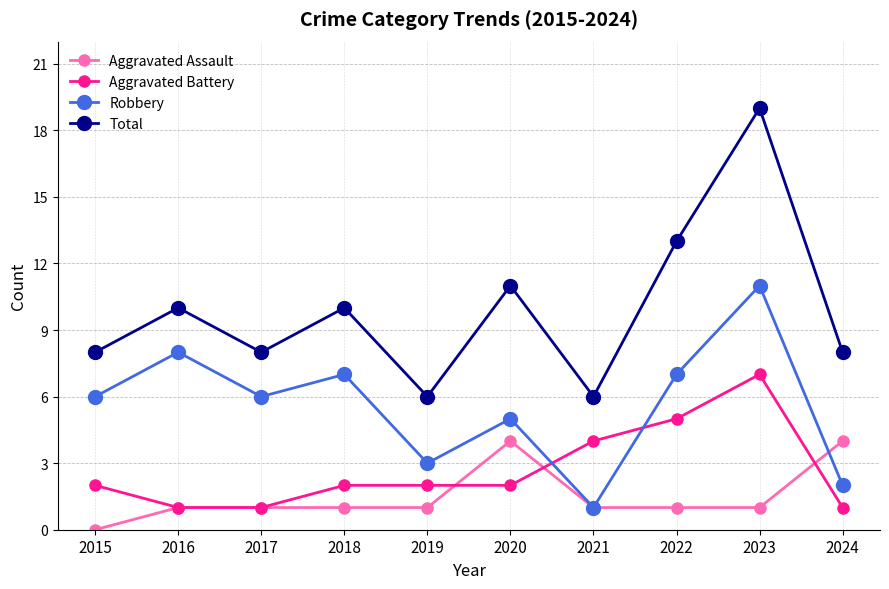

True or false: Aggravated Battery and Total intersect in this chart.

False